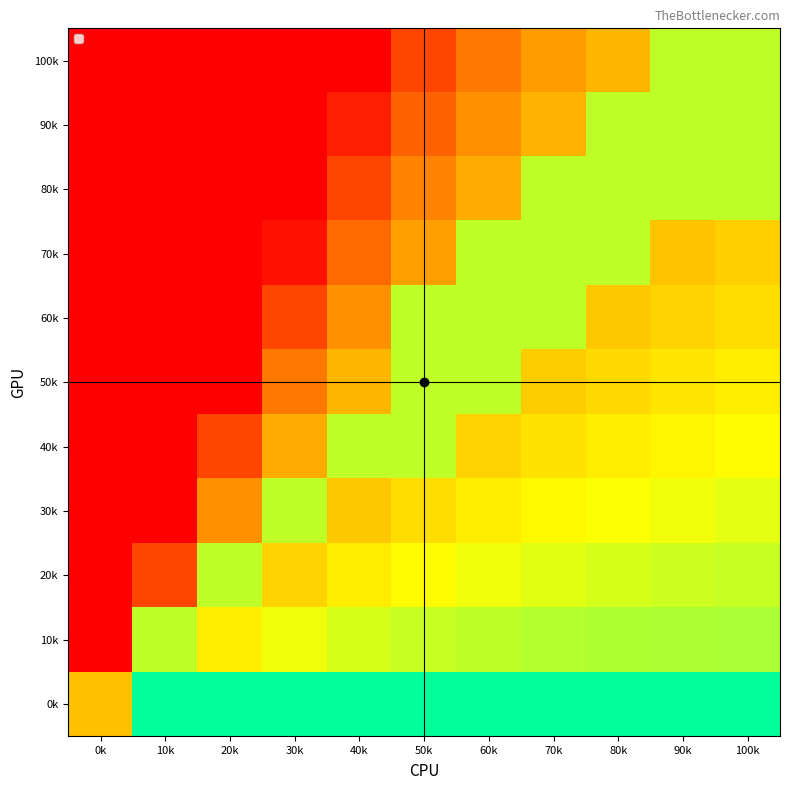

Which series has the largest total across all categories?

0k